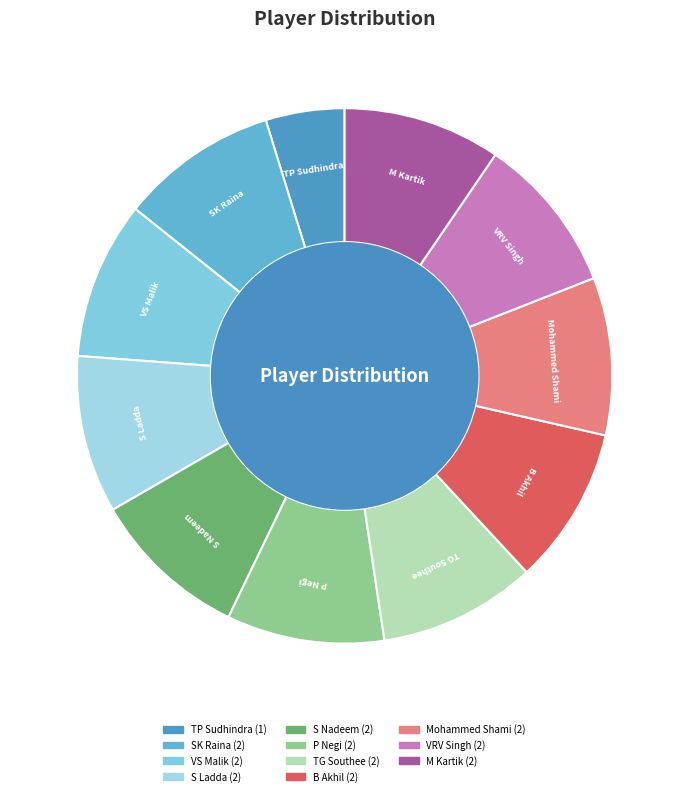

Approximately how many times larger is the value at P Negi compared to TP Sudhindra?

2.0